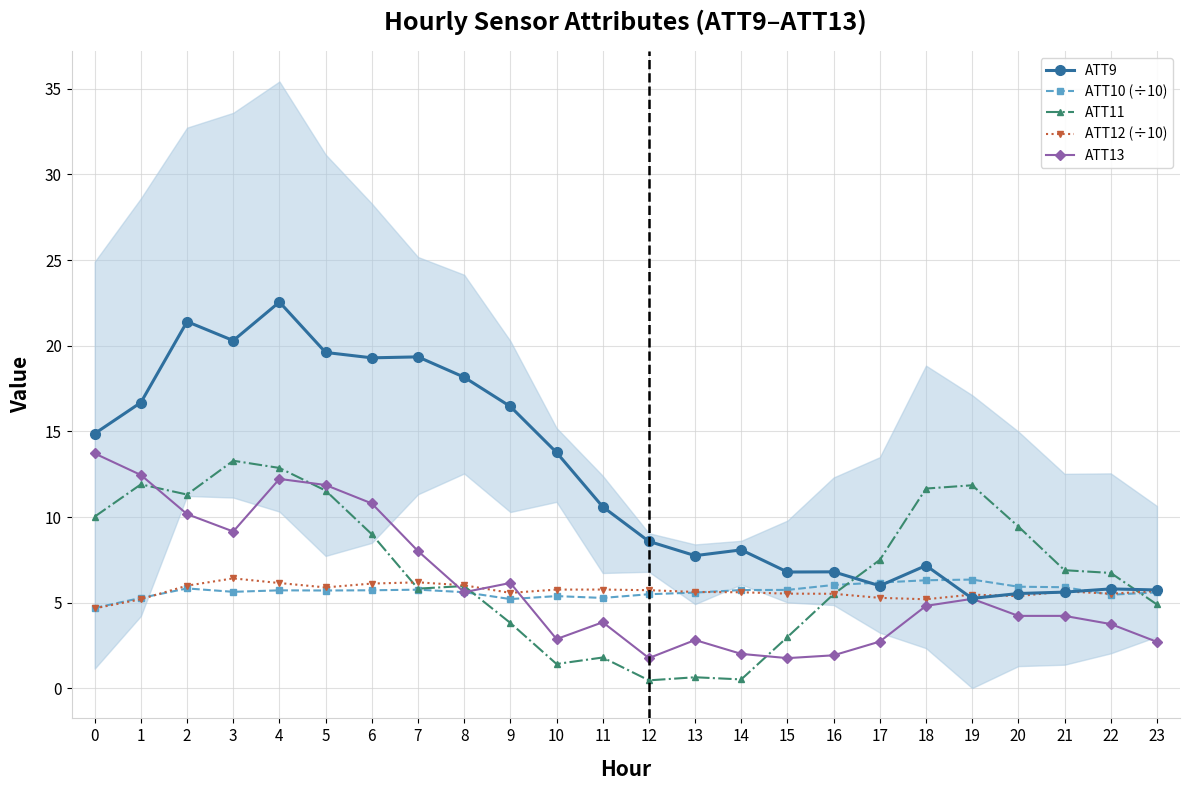

Between which two adjacent categories do ATT12 (÷10) and ATT13 first intersect?

7 and 8